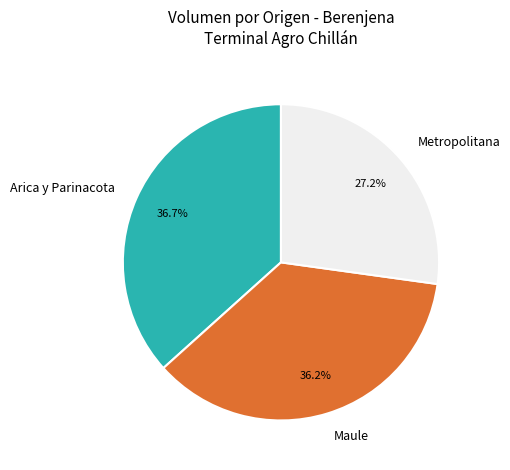

Approximately how many times larger is the value at Maule compared to Metropolitana?

1.3